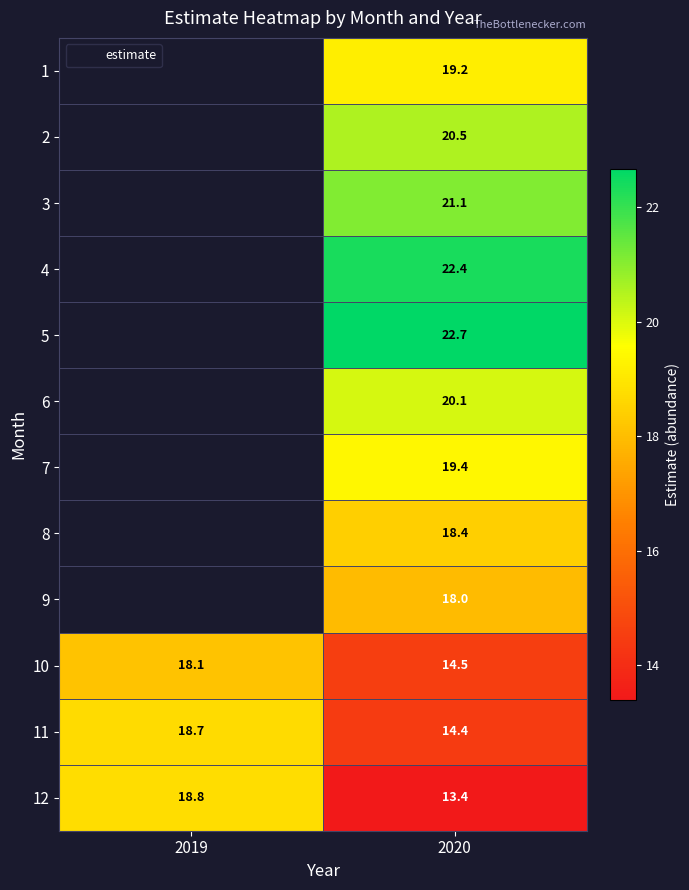

List the series in order of their overall mean, lowest first.

12, 1, 2, 3, 4, 5, 6, 7, 8, 9, 10, 11